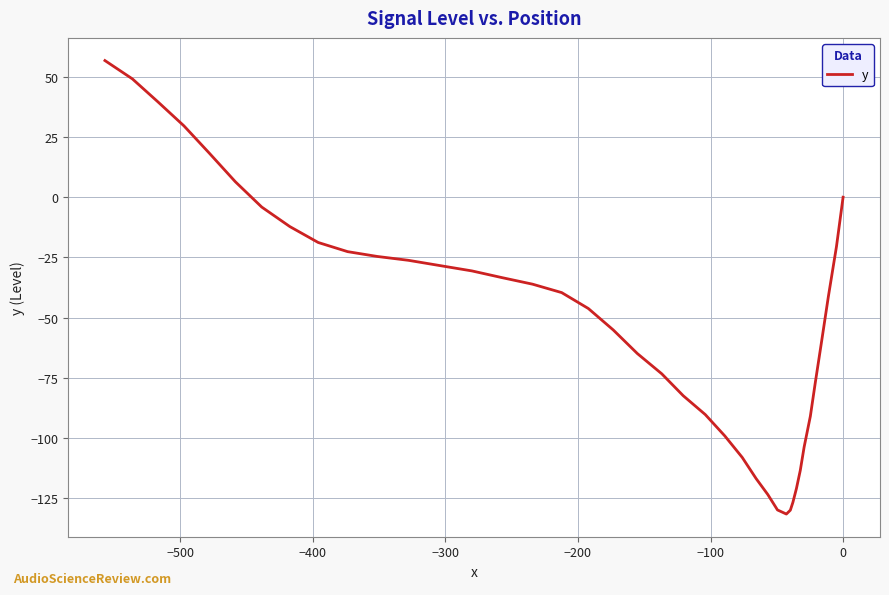

True or false: the data has more than 0 interior local peaks.

False